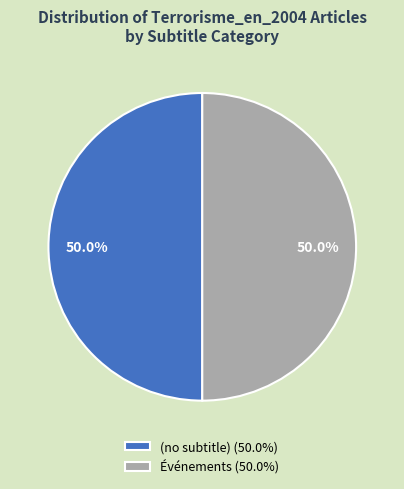

Approximately how many times larger is the value at Événements (50.0%) compared to (no subtitle) (50.0%)?

1.0